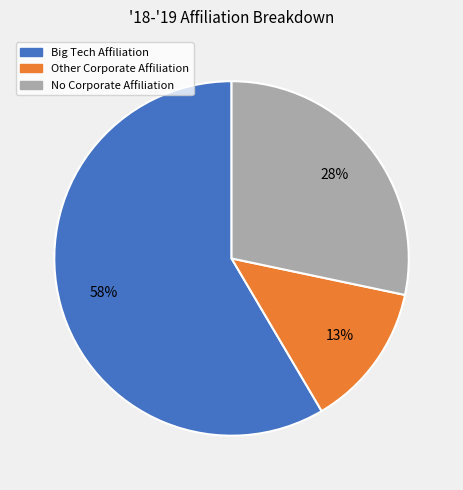

Does any single category account for the majority?

Yes